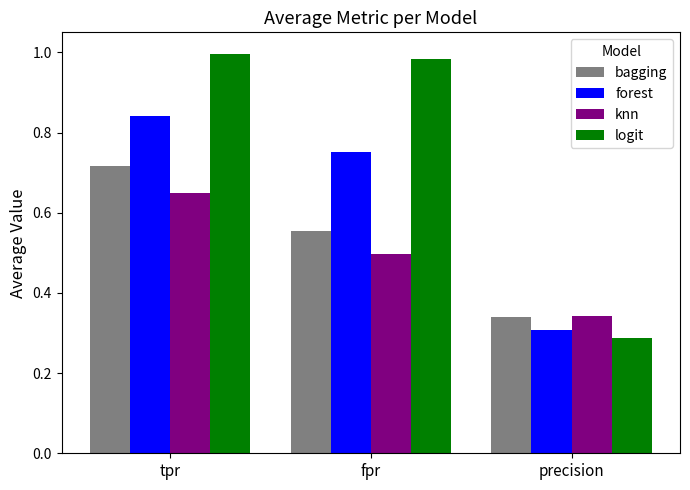

What is the label of the 3rd bar from the left?

precision